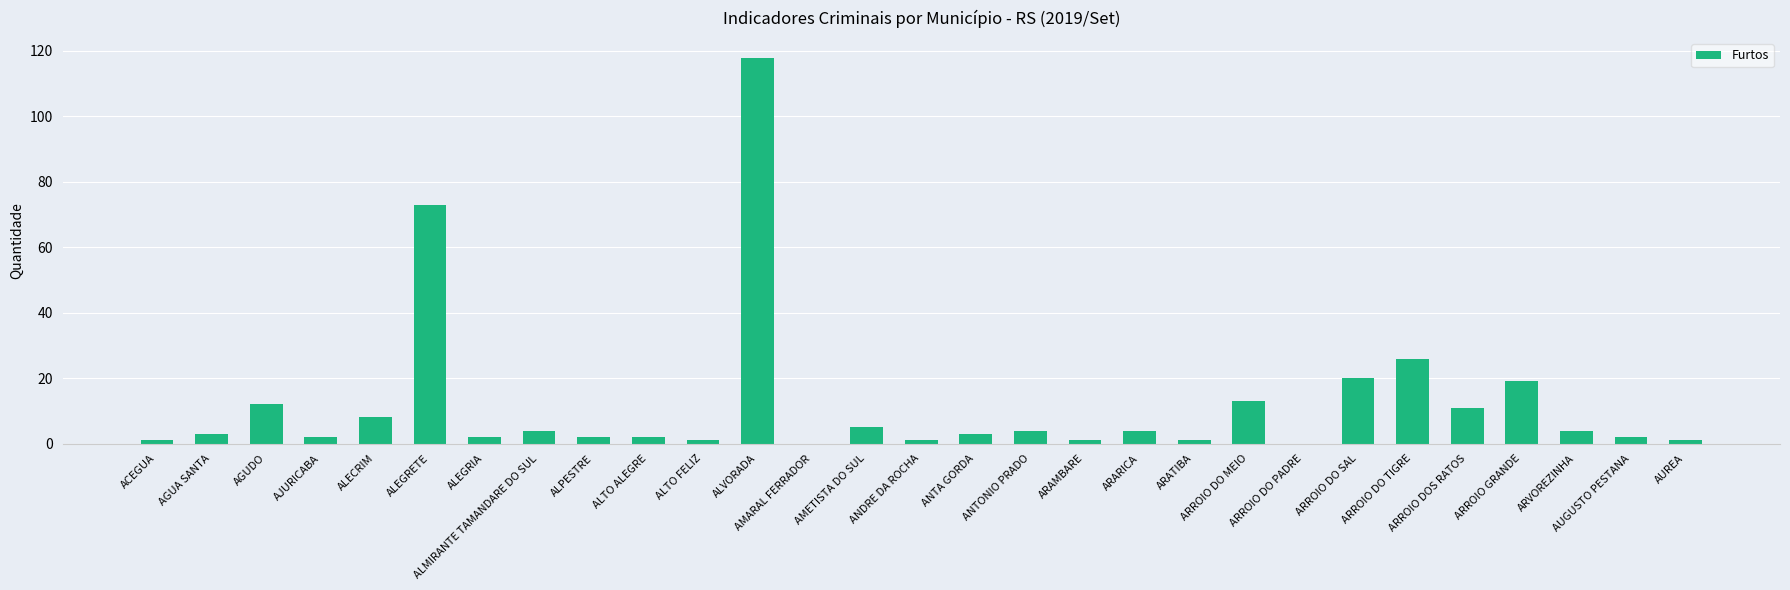

Approximately how many times larger is the value at ARROIO GRANDE compared to ARROIO DOS RATOS?

1.7